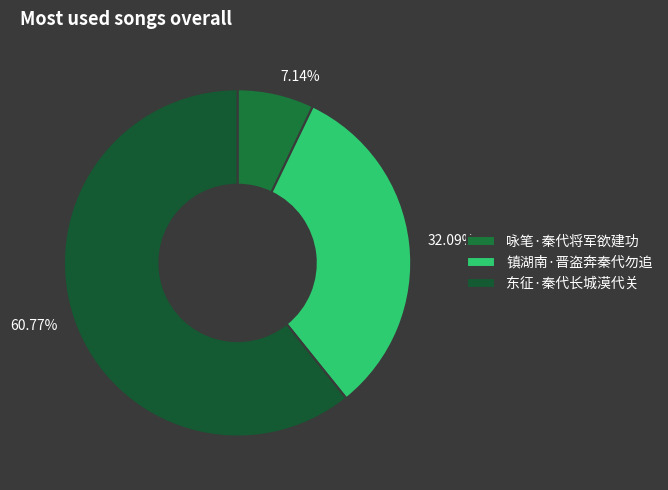

How many segments does this pie chart have?

3